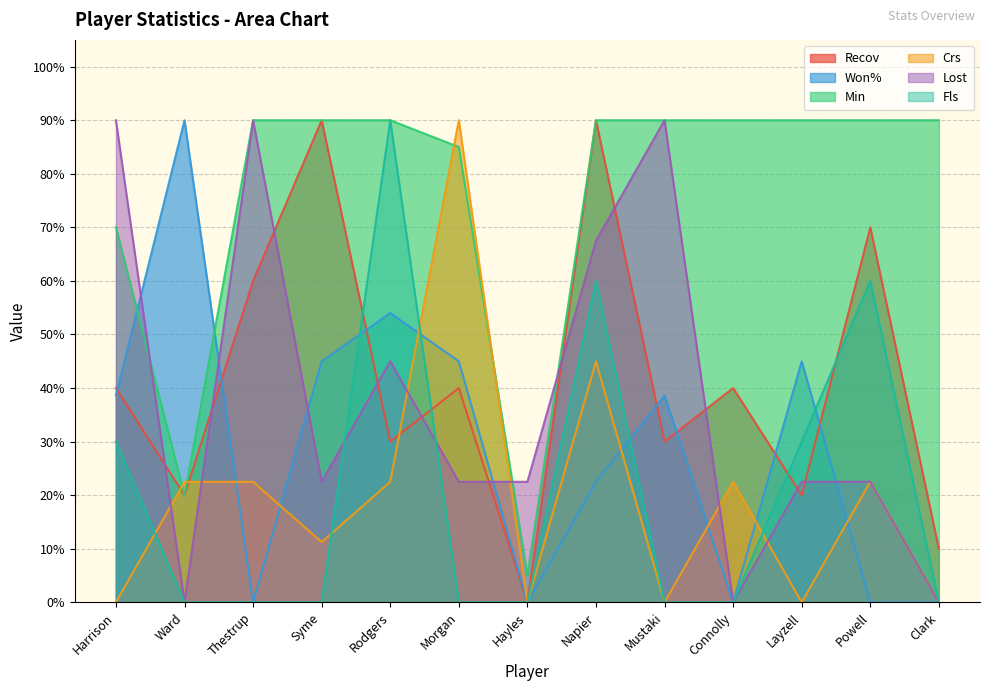

How many intersections are there between Fls and Won%?

4